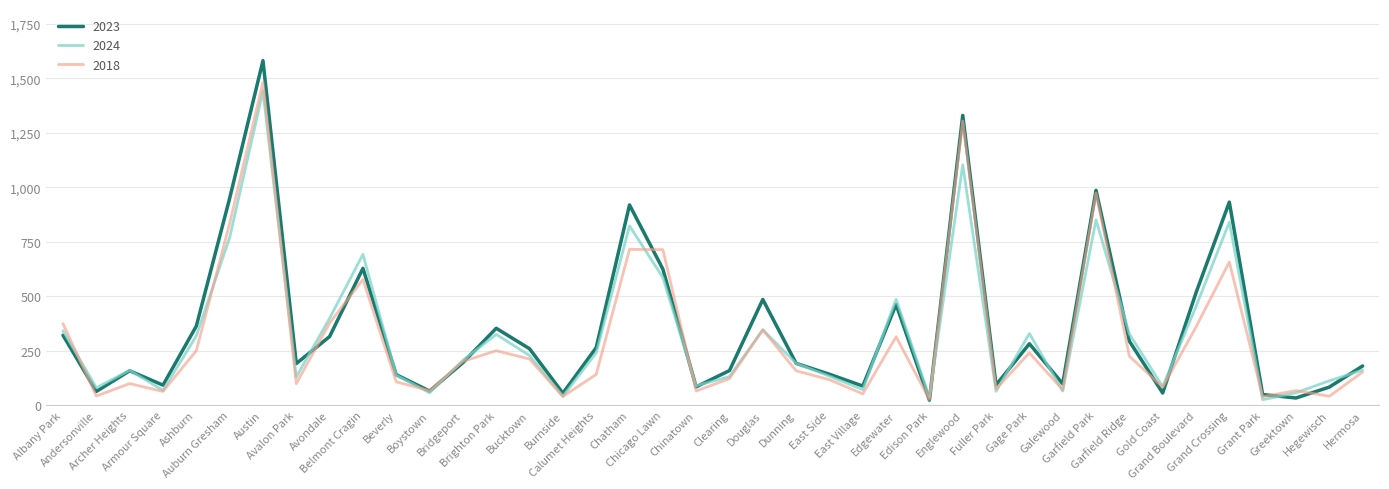

What is the maximum value for 2018?

1482